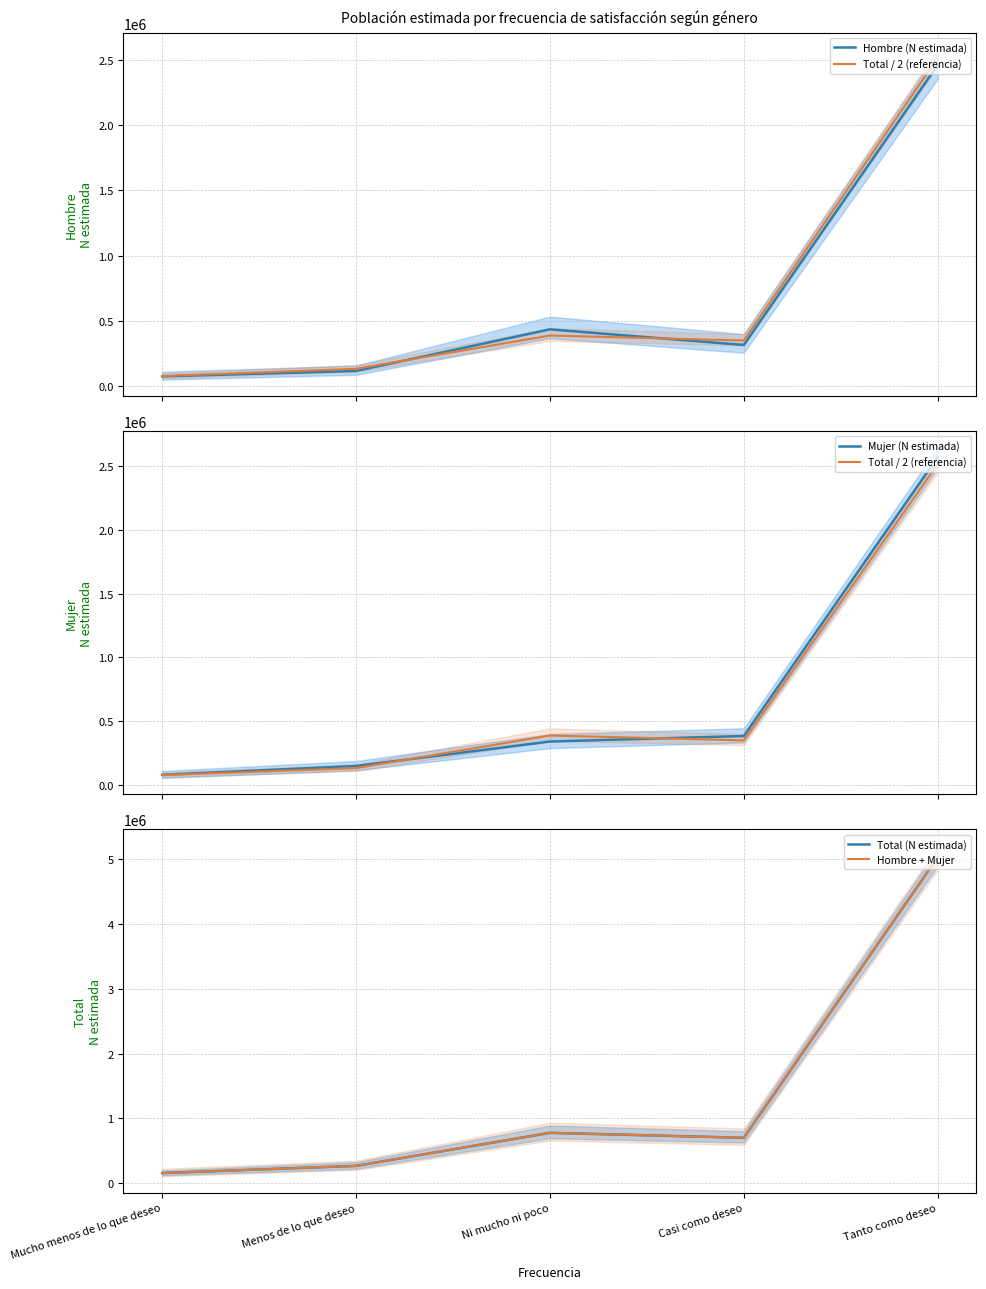

Reading left to right, what are all the values shown in this chart?

Hombre (N estimada): 74041.0	115919.0	434747.0	314912.0	2462031.0
Total / 2 (referencia): 76676.5	132165.0	387463.0	349228.5	2515926.5
Mujer (N estimada): 79312.0	148412.0	340178.0	383544.0	2569822.0
Total (N estimada): 153353.0	264330.0	774926.0	698457.0	5031853.0
Hombre + Mujer: 153353.0	264331.0	774925.0	698456.0	5031853.0